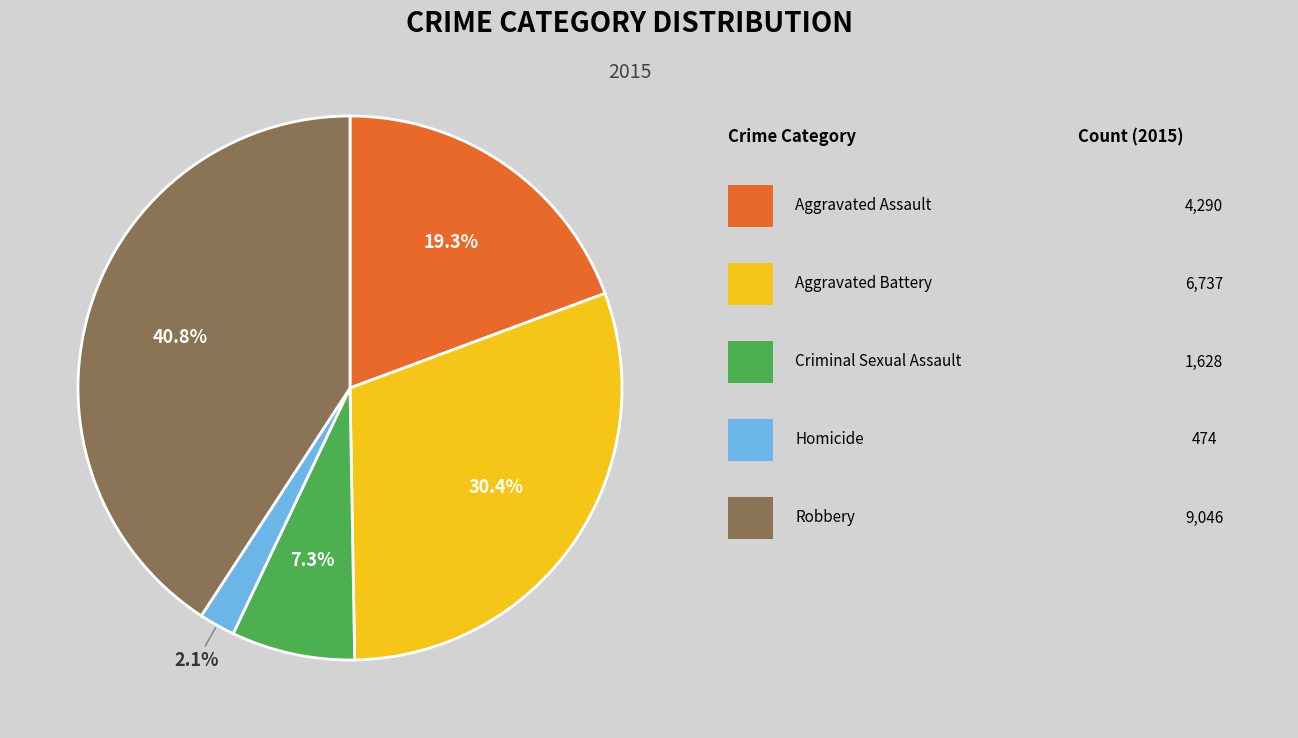

Is there any slice that represents more than half of the pie?

No